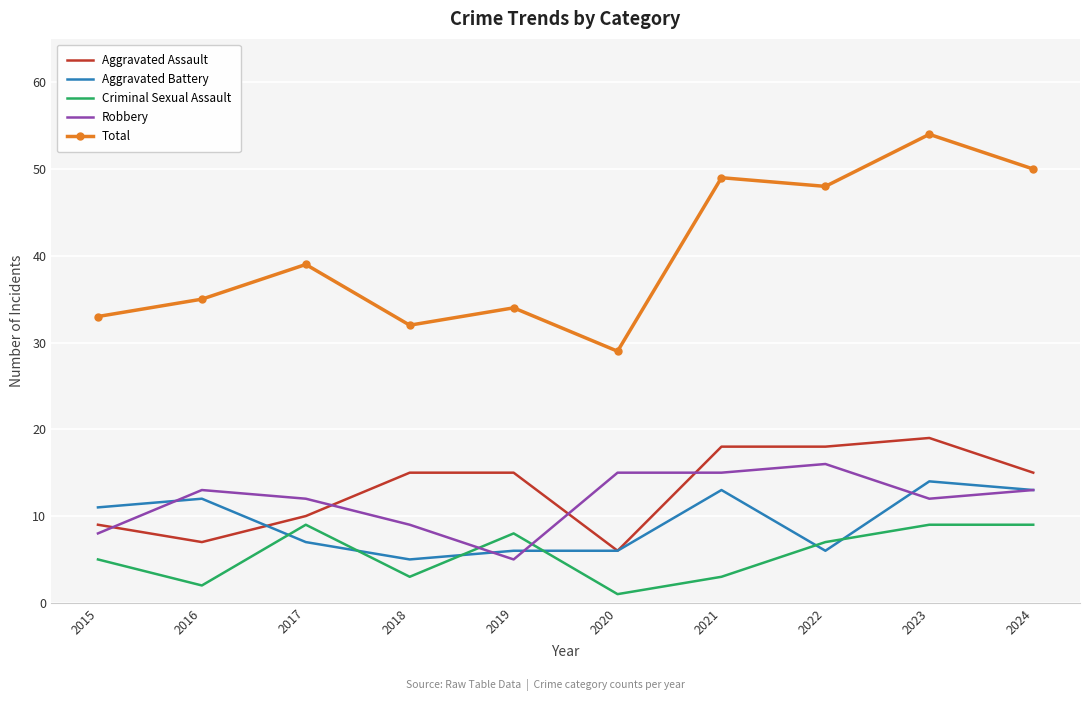

What is the difference between the highest and lowest values at 2019?

29